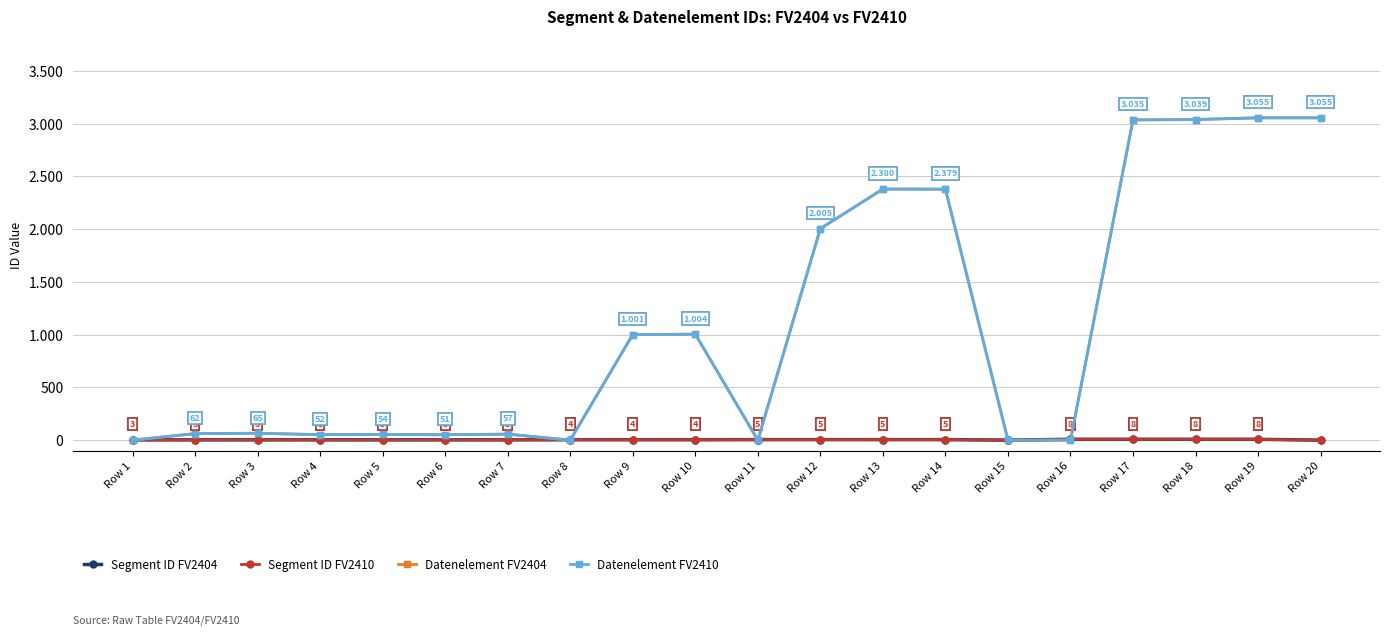

Does the chart have visible grid lines?

Yes